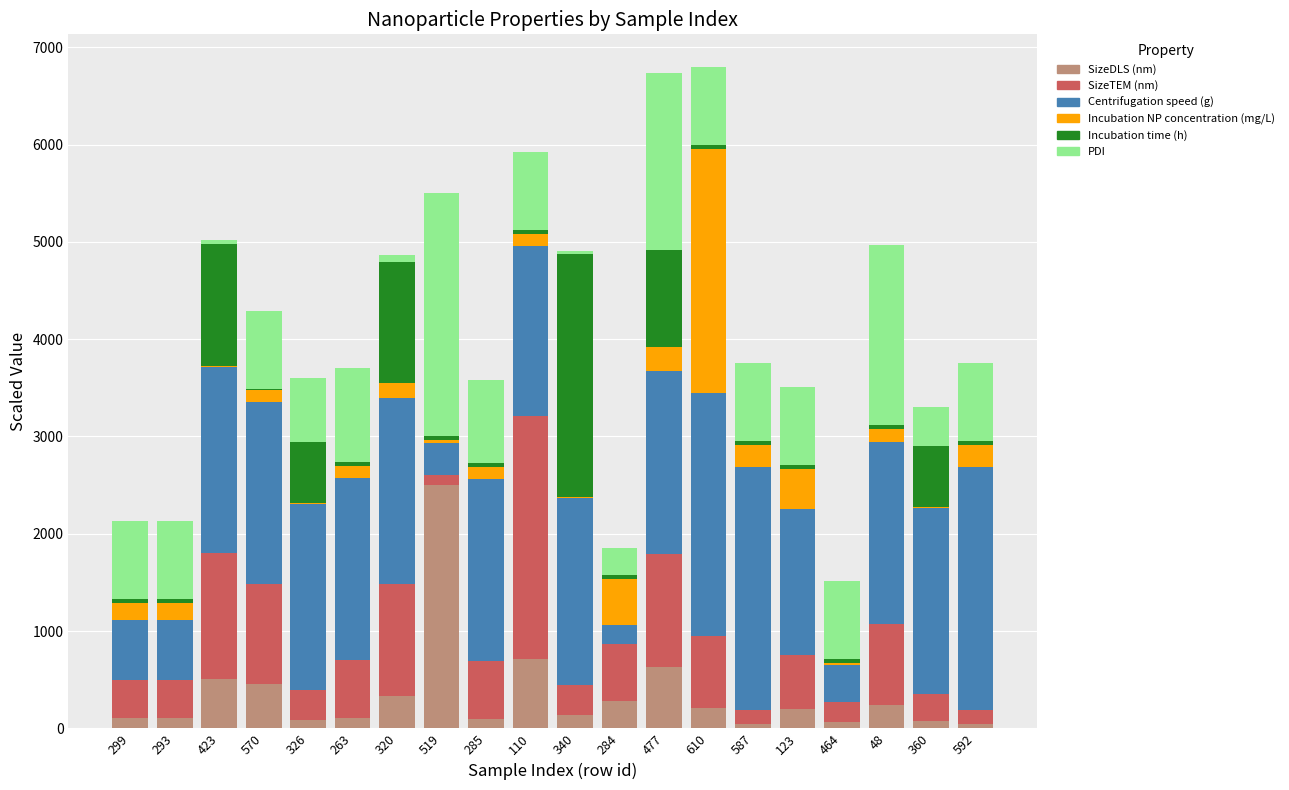

Which category has the highest value in the SizeDLS (nm) series?

519